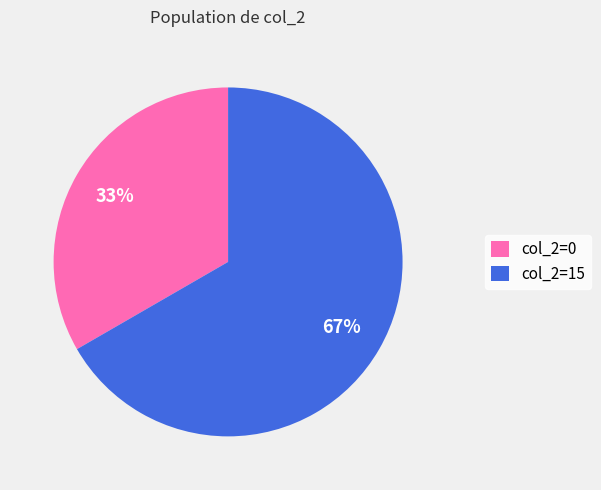

Is there a majority slice in this chart?

Yes